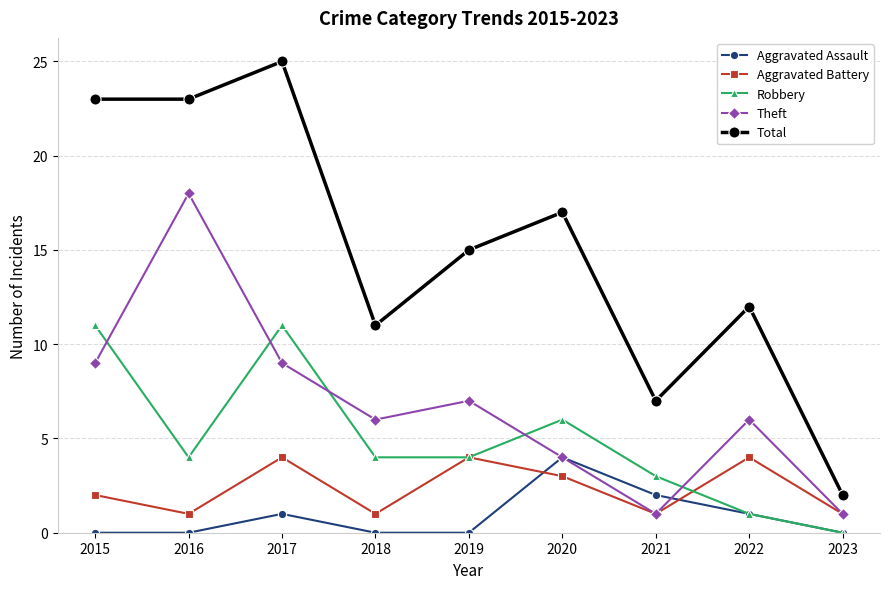

Where does the Total series first go above 15?

2015